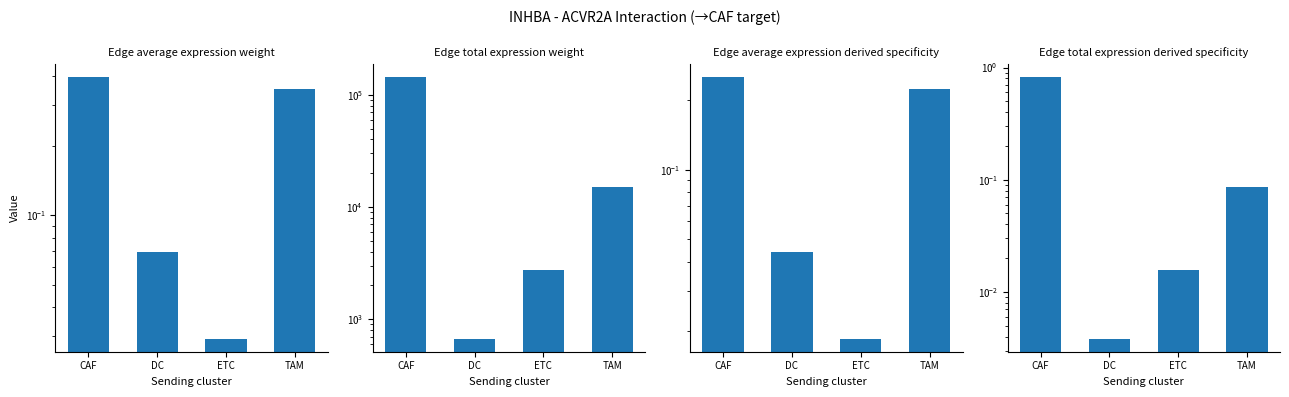

Is the value of Edge average expression weight at CAF greater than the value of Edge total expression derived specificity at DC?

Yes